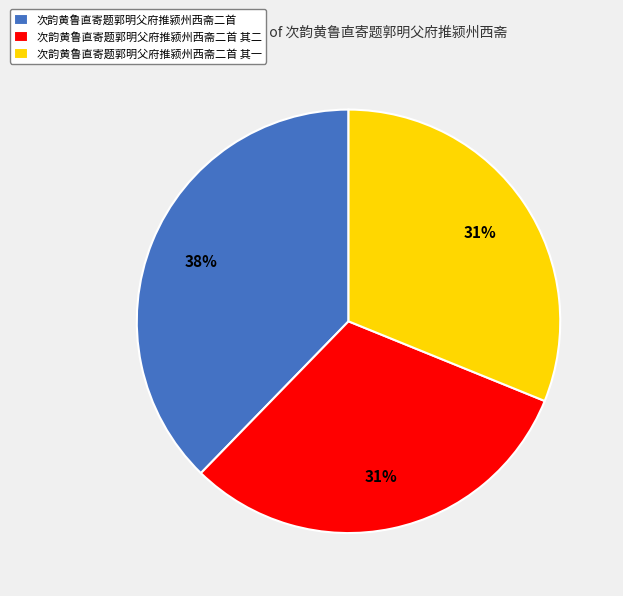

How many slices are in this pie chart?

3